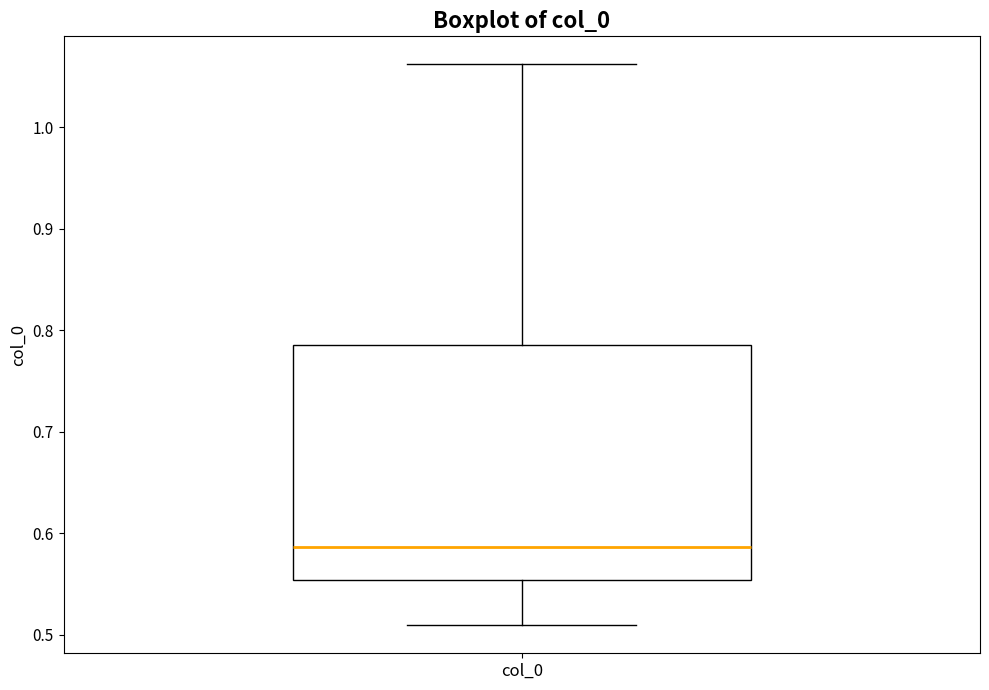

Transcribe this box plot: give where the median line is, the range the box spans, and where the two whiskers end, as read against the y-axis. The values are not printed on the chart, so give them approximately, as read against the axis.

median 0.59, box 0.55 to 0.79, whiskers 0.51 to 1.06